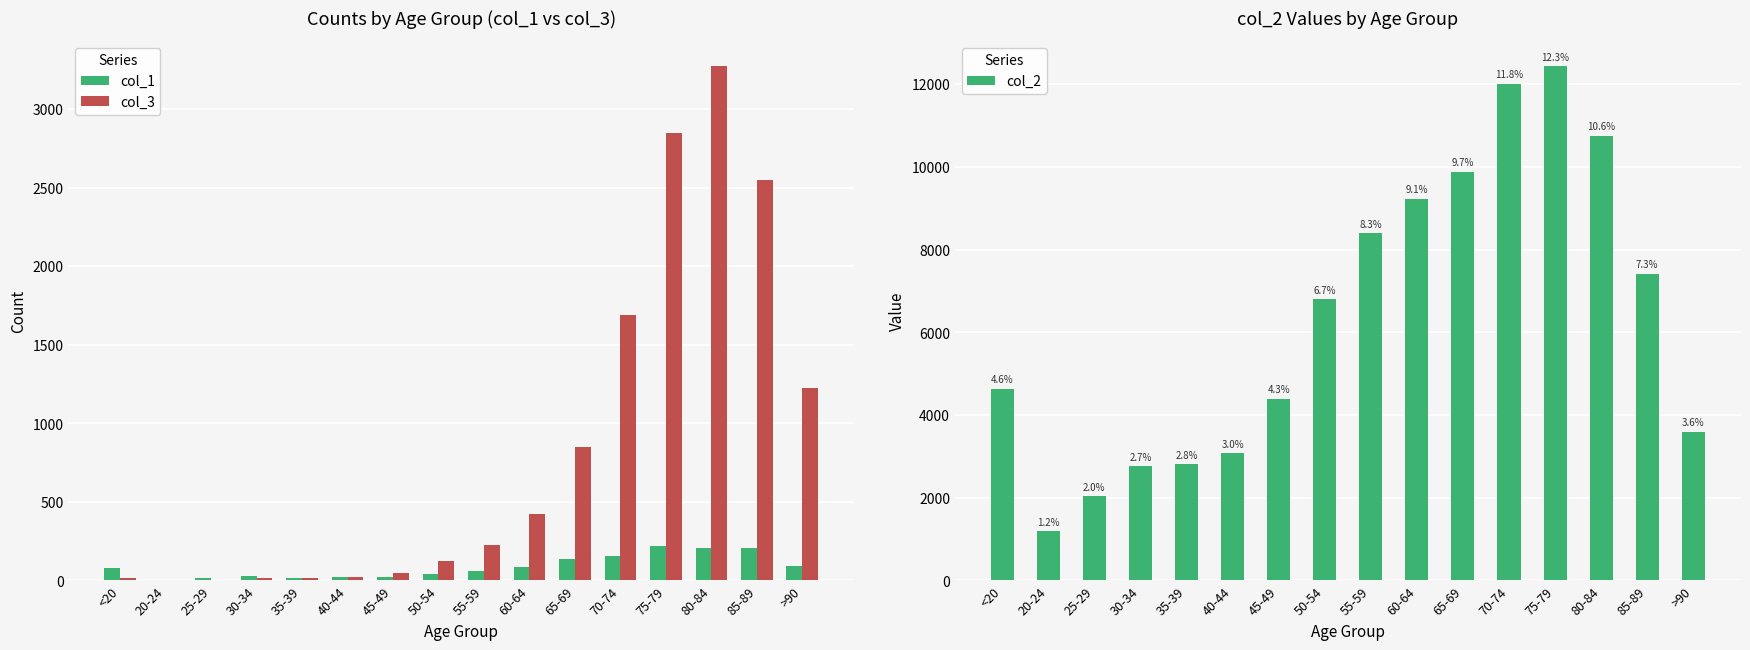

The value of col_1 at 80-84 is 132. True or false?

False